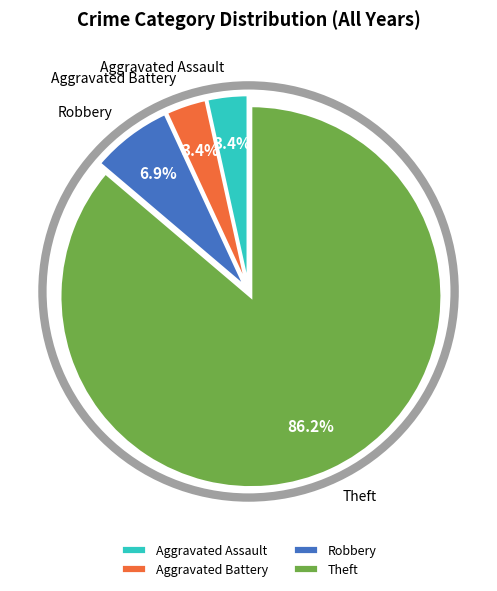

What is the largest slice in the pie chart?

Theft